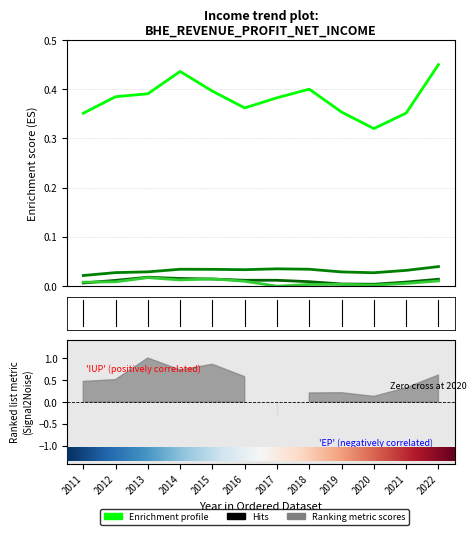

What is the sum of the Total Revenue values at 2021 and 2014?

0.8